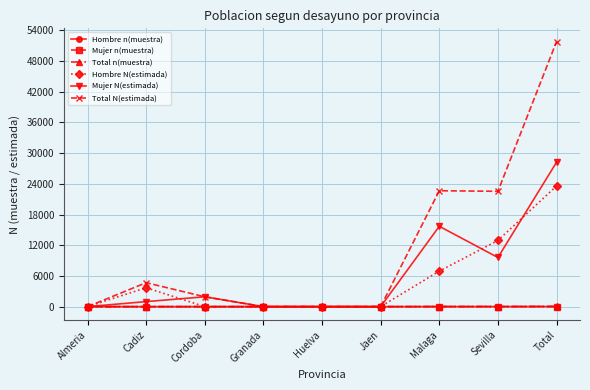

Which series has the largest total across all categories?

Total N(estimada)